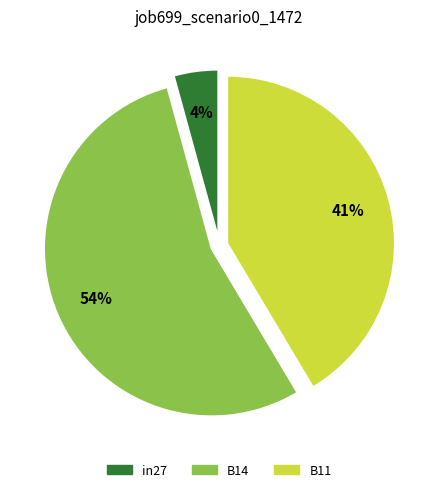

Does B14 account for over 50% of the chart?

Yes